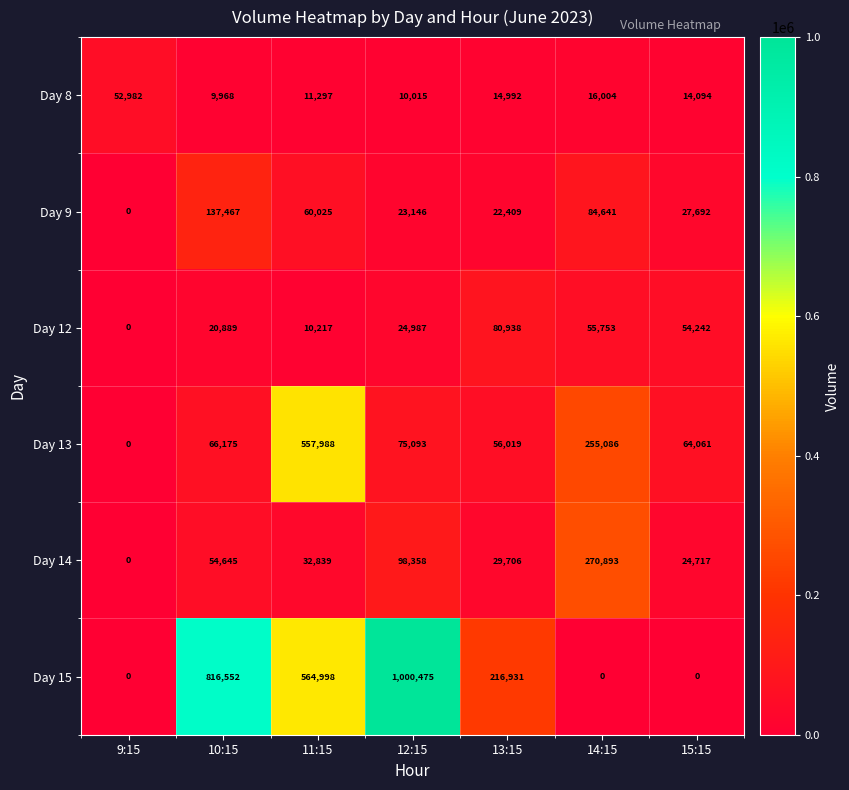

List the labels in order of Day 9 value, largest first.

10:15, 14:15, 11:15, 15:15, 12:15, 13:15, 9:15